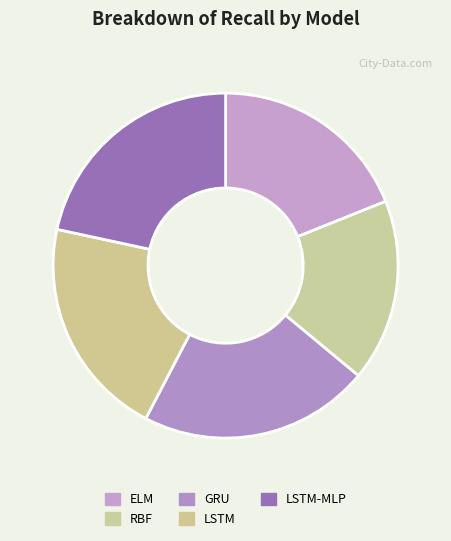

How many slices are in this pie chart?

5